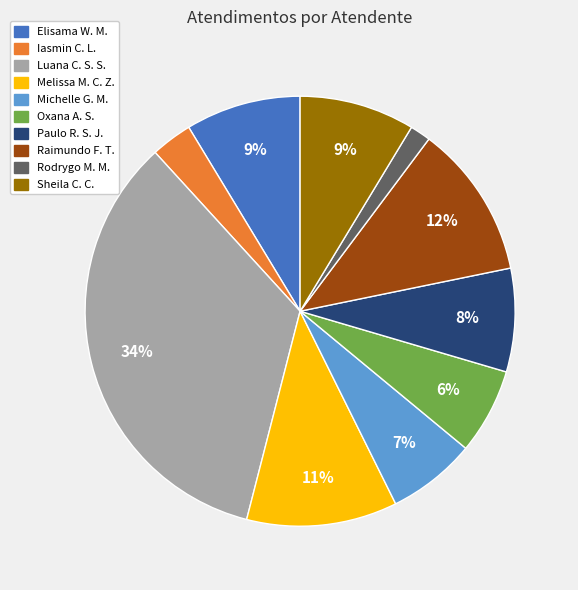

Is there a majority slice in this chart?

No